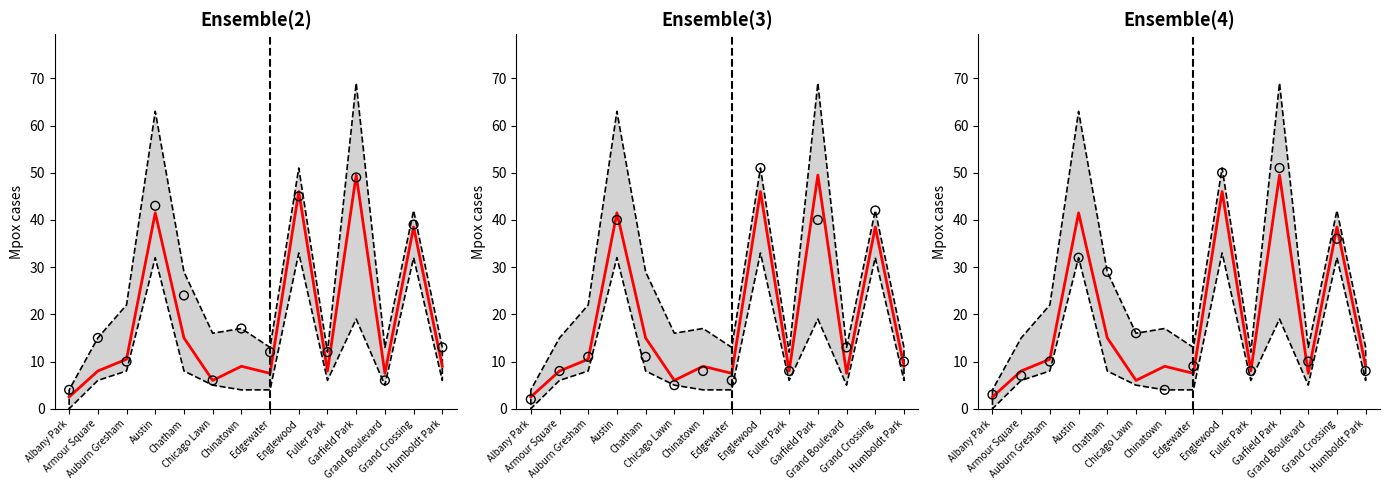

What is the ratio of the value at Albany Park to the value at Humboldt Park?

0.3